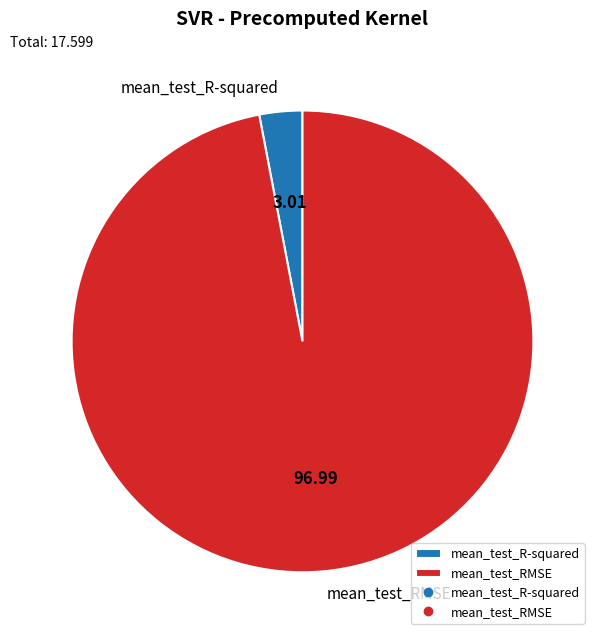

Combined, do mean_test_RMSE and mean_test_R-squared account for over 50%?

Yes